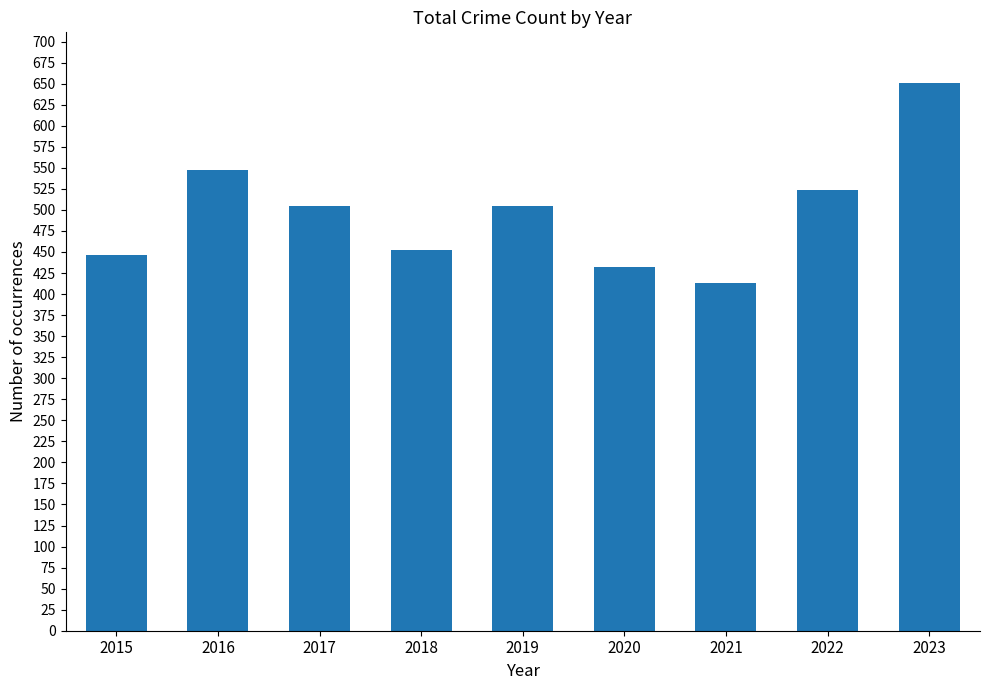

How many values are below 505?

4